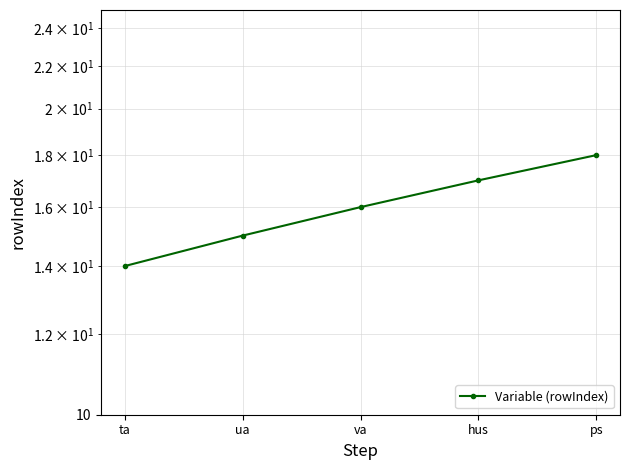

What is the change in value from va to ps?

+2